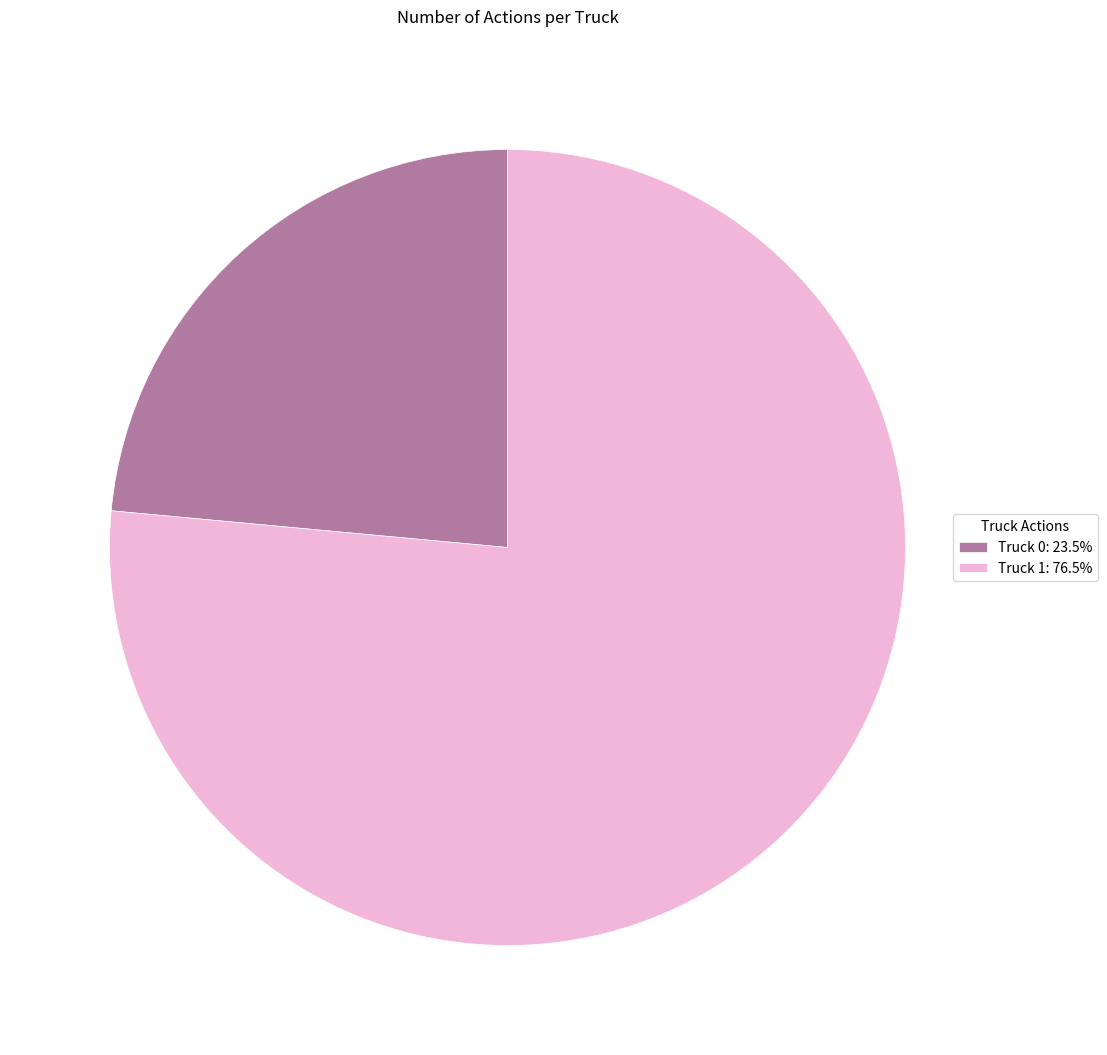

Which slice is the smallest?

Truck 0